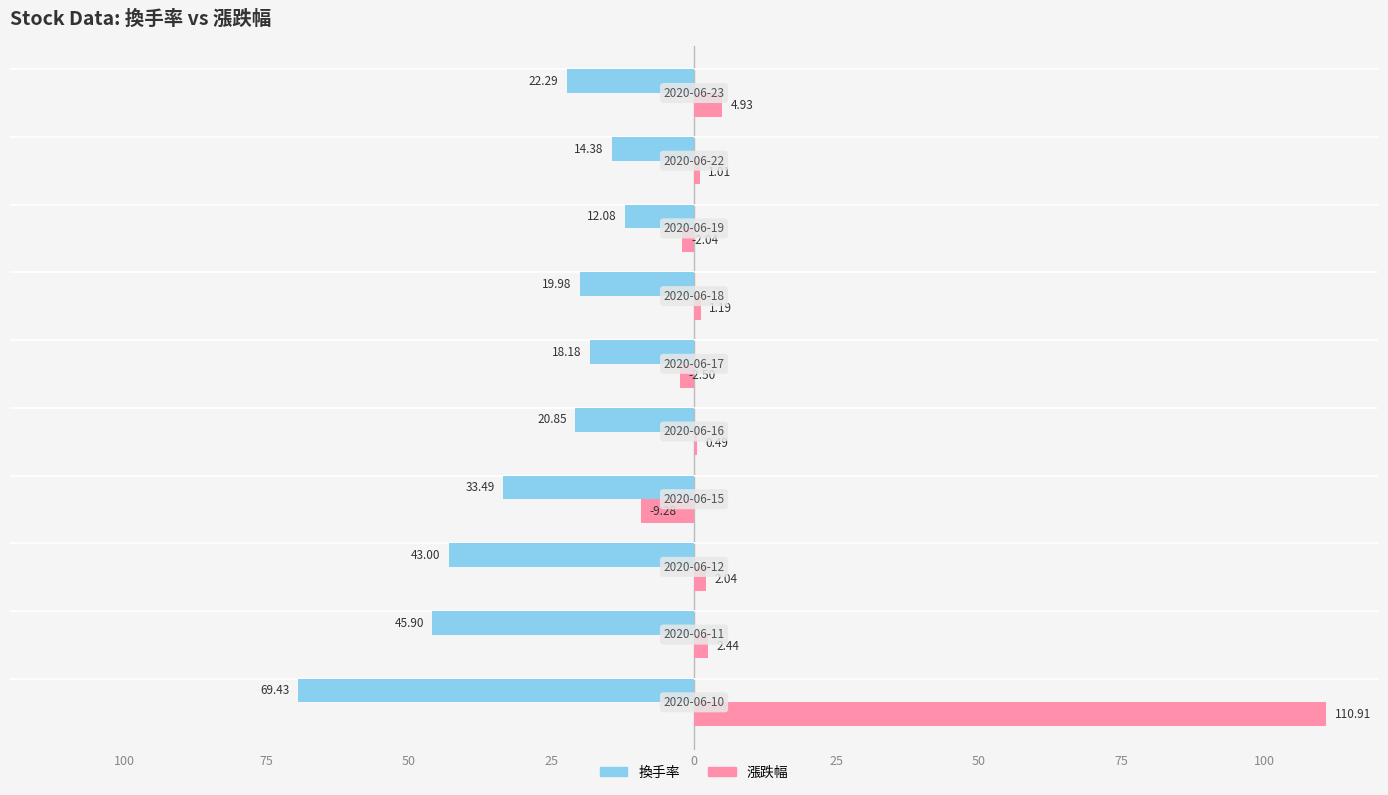

What is the difference between the second highest and minimum values in the 漲跌幅 series?

14.2